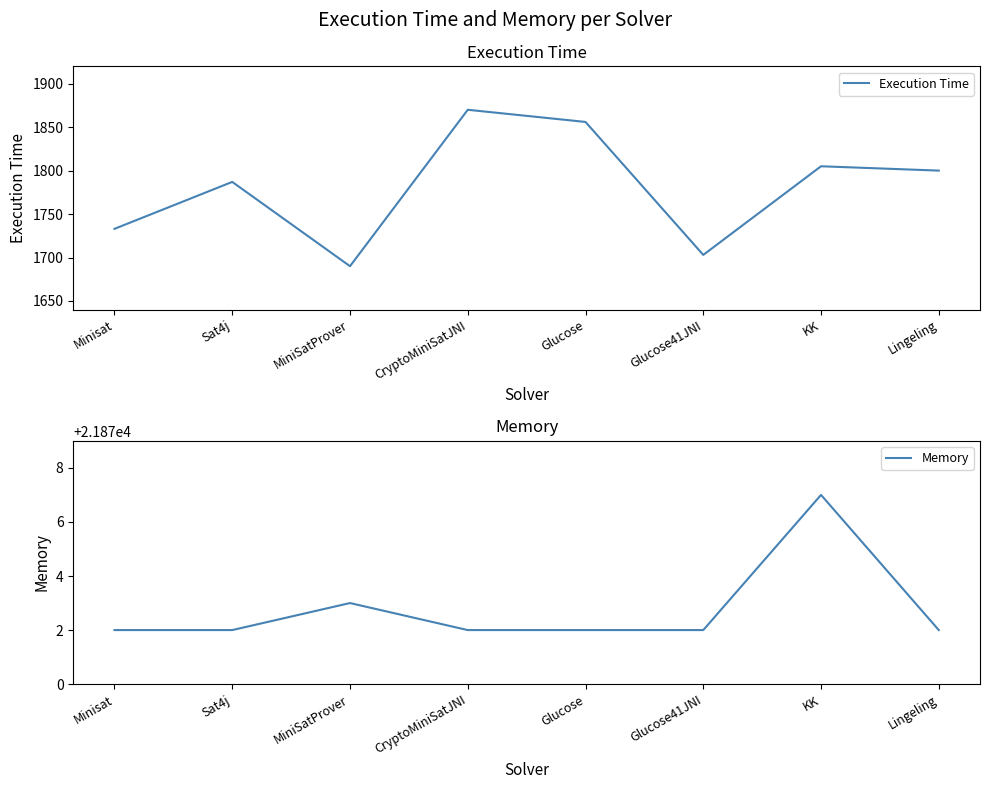

Rank the categories by Execution Time value from lowest to highest.

MiniSatProver, Glucose41JNI, Minisat, Sat4j, Lingeling, KK, Glucose, CryptoMiniSatJNI